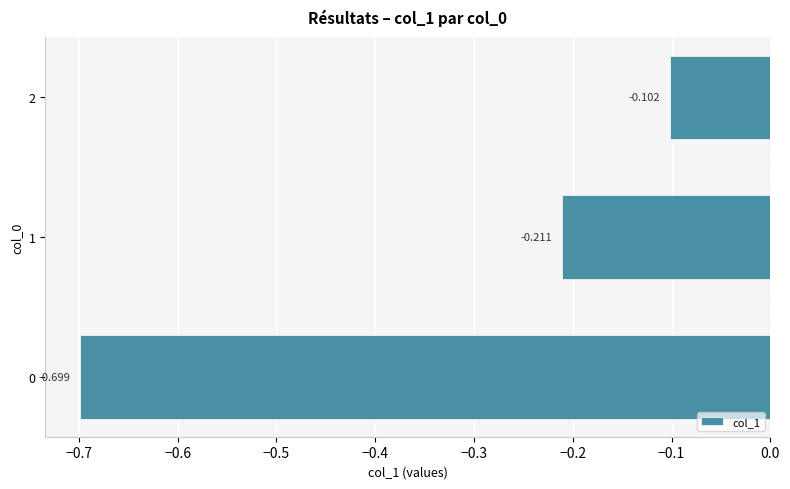

What is the difference between the maximum and minimum values?

0.6